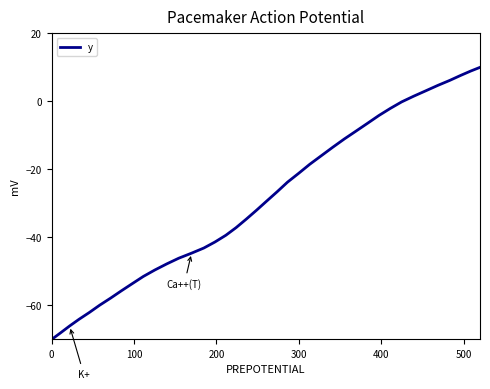

What is the minimum value shown in the chart?

-70.0